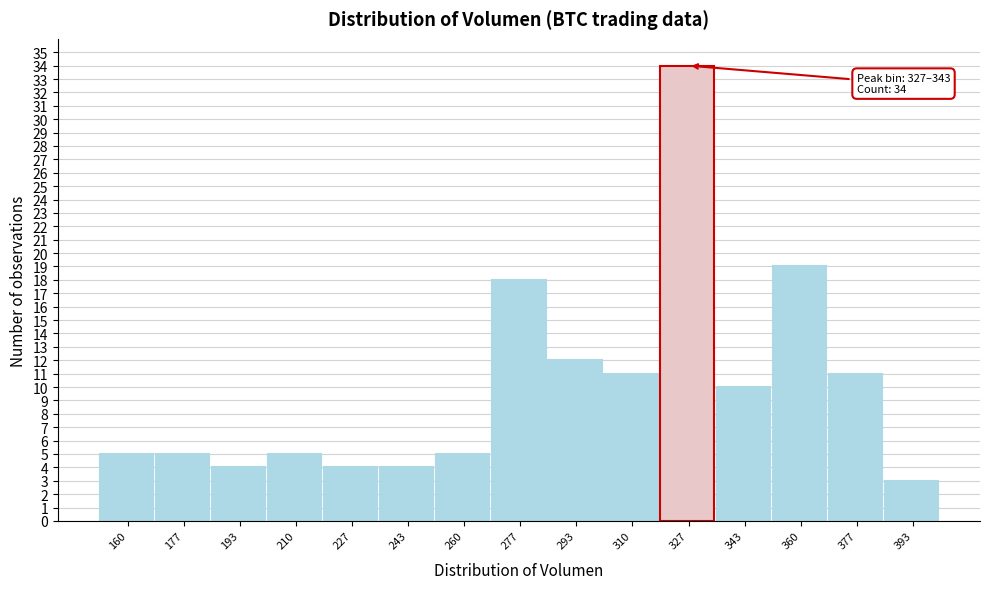

Reading left to right, transcribe all the data shown in this chart.

5	5	4	5	4	4	5	18	12	11	34	10	19	11	3